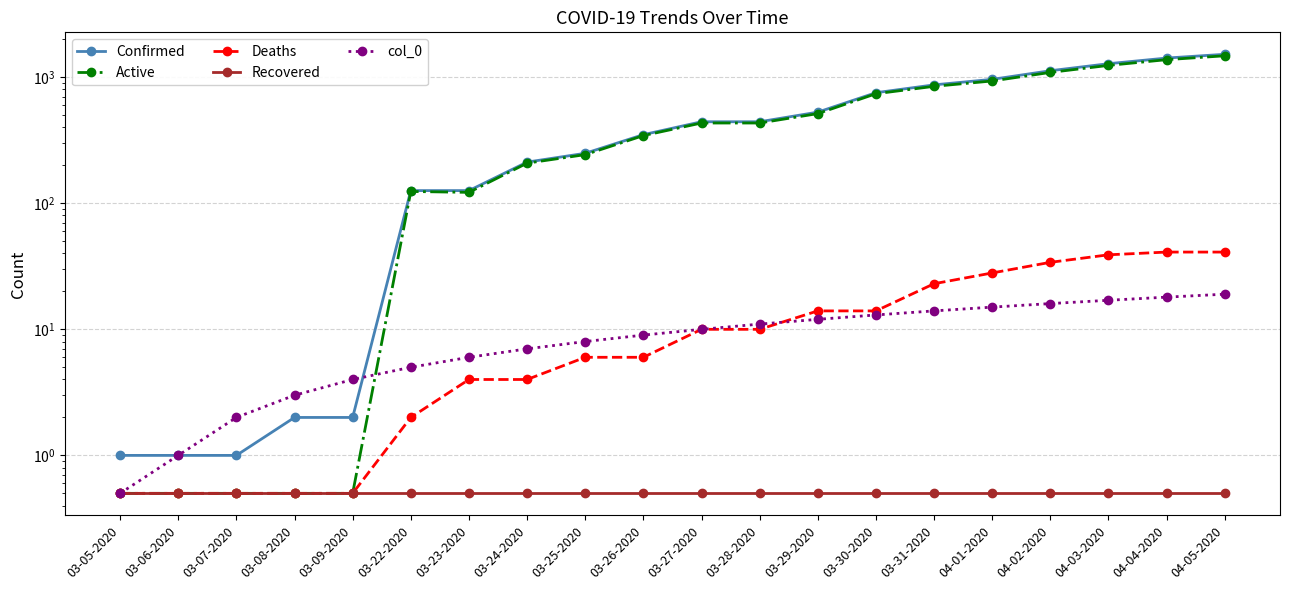

How many lines are shown in the chart?

5